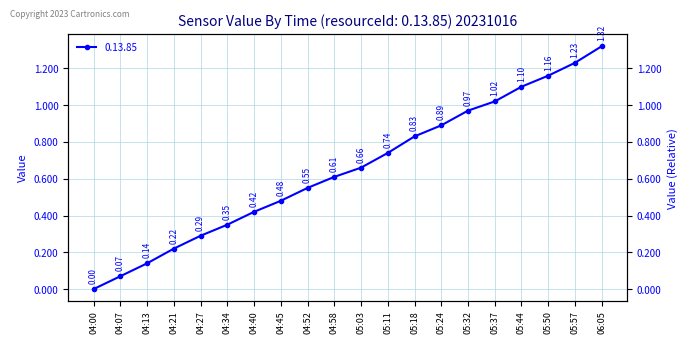

Rank the categories by value from lowest to highest.

04:00, 04:07, 04:13, 04:21, 04:27, 04:34, 04:40, 04:45, 04:52, 04:58, 05:03, 05:11, 05:18, 05:24, 05:32, 05:37, 05:44, 05:50, 05:57, 06:05